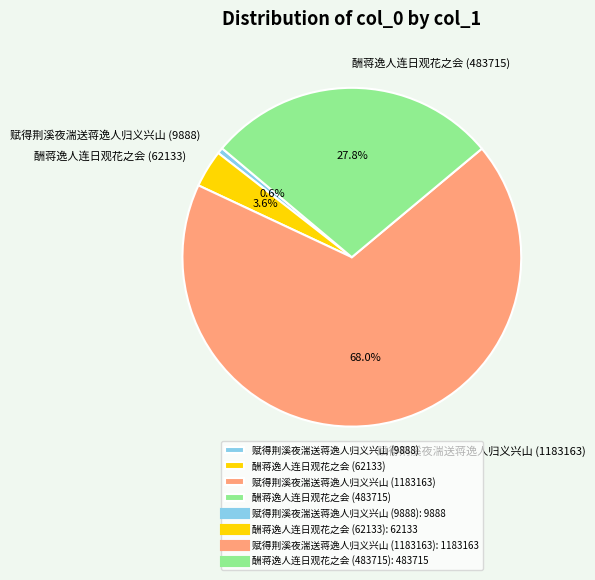

Which category has the smallest portion of the pie?

赋得荆溪夜湍送蒋逸人归义兴山 (9888)